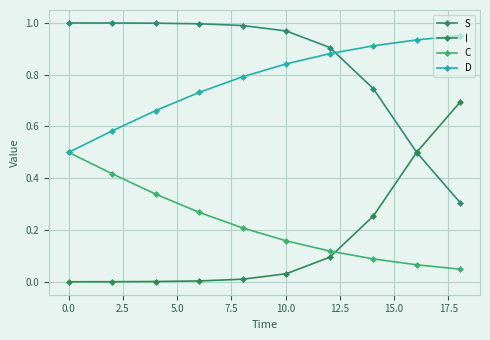

True or false: C and S cross at least once.

False